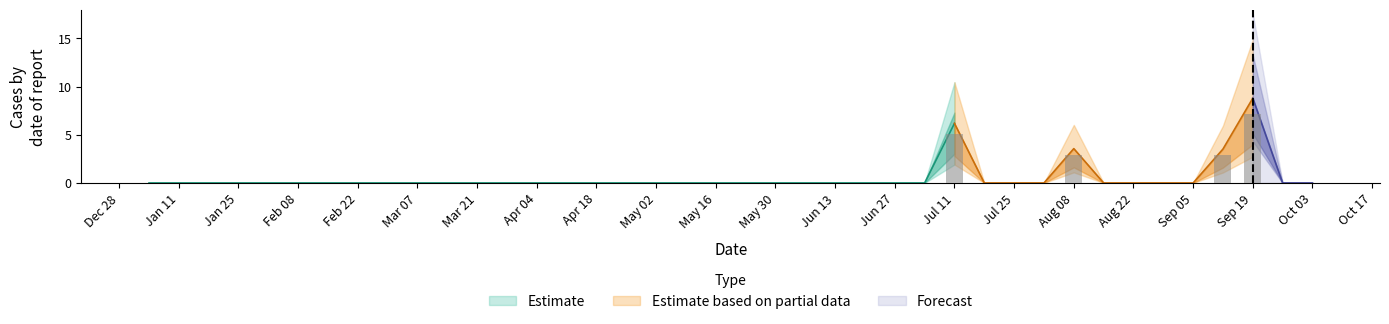

Reading left to right, transcribe all the data shown in this chart.

0.0	0.0	0.0	0.0	0.0	0.0	0.0	0.0	0.0	0.0	0.0	0.0	0.0	0.0	0.0	0.0	0.0	0.0	0.0	0.0	0.0	0.0	0.0	0.0	0.0	0.0	0.0	5.1	0.0	0.0	0.0	2.9	0.0	0.0	0.0	0.0	2.9	7.2	0.0	0.0